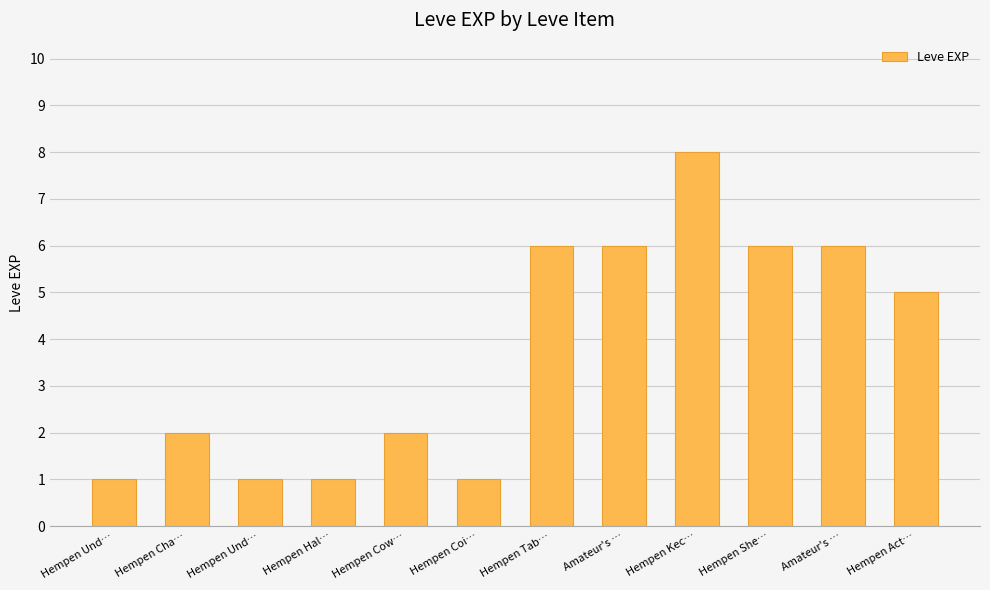

Count the values in the range 1 to 6.

11